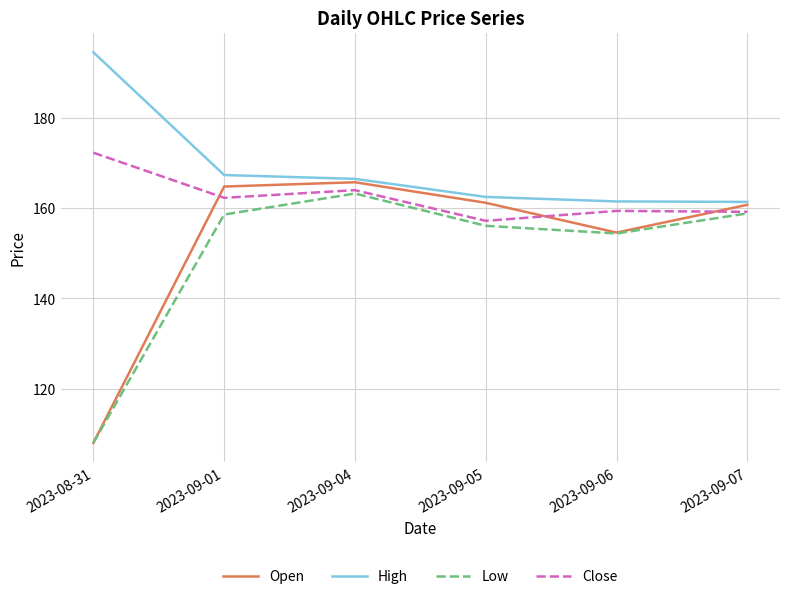

Rank the series by their maximum value, from highest to lowest.

High, Close, Open, Low